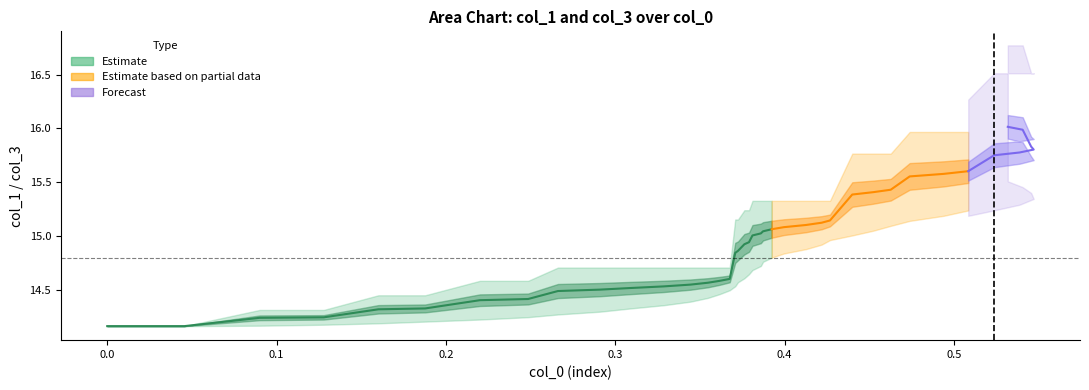

How many positive values does the col_0 series have?

39